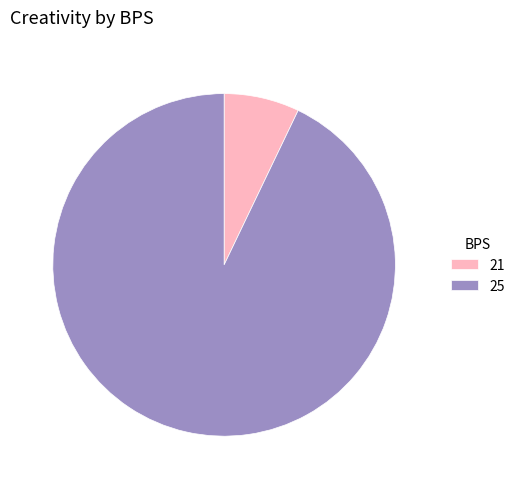

Does any single category account for the majority?

Yes